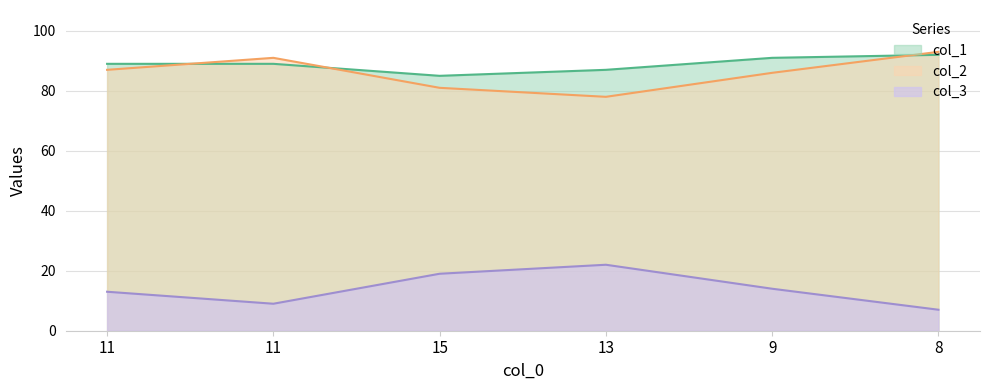

At which label is col_2 closest to 85?

9